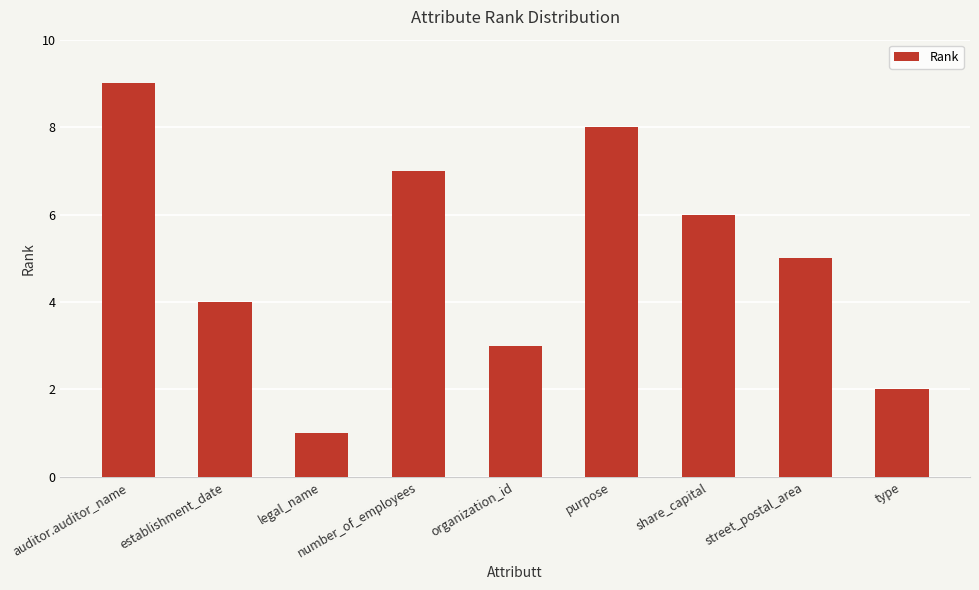

Which label corresponds to the smallest value in the chart?

legal_name